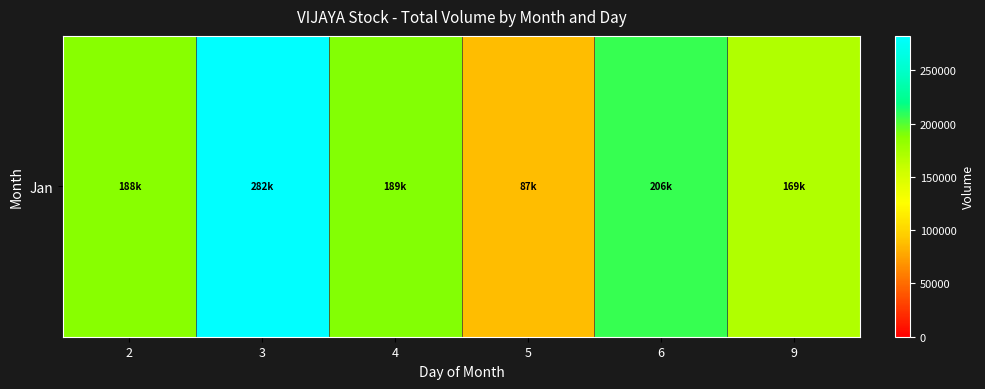

Is it true that the value at 9 is 169585?

True